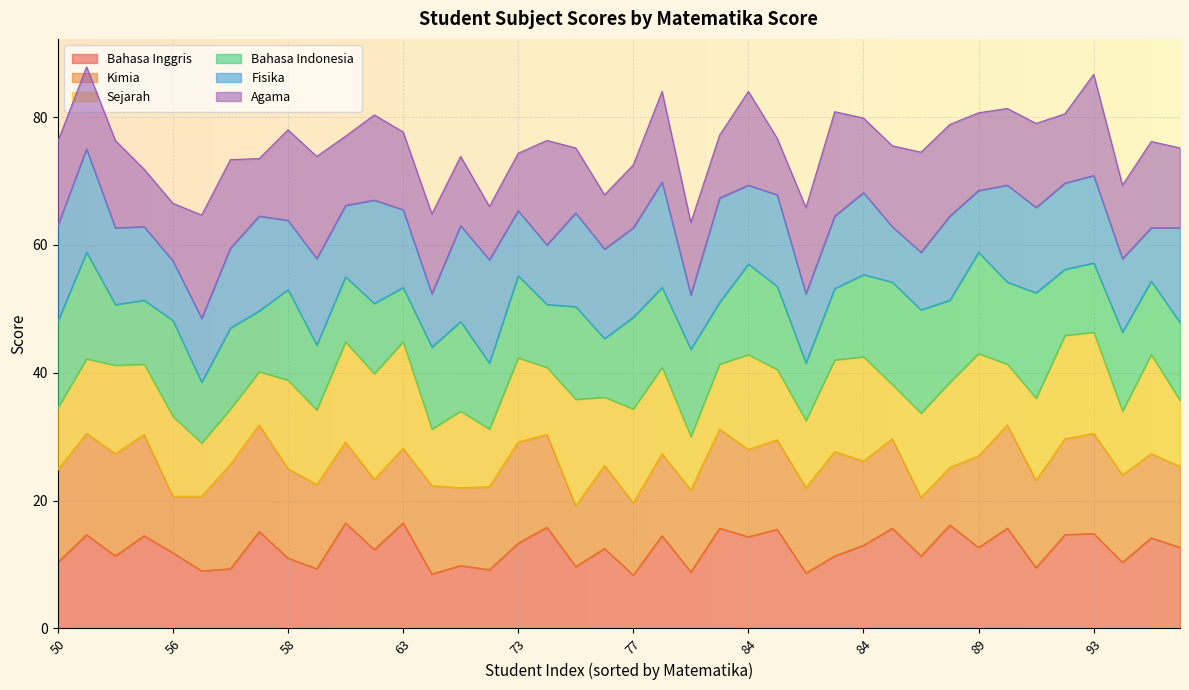

After their last crossing, which series has the higher values: Bahasa Indonesia or Bahasa Inggris?

Bahasa Inggris